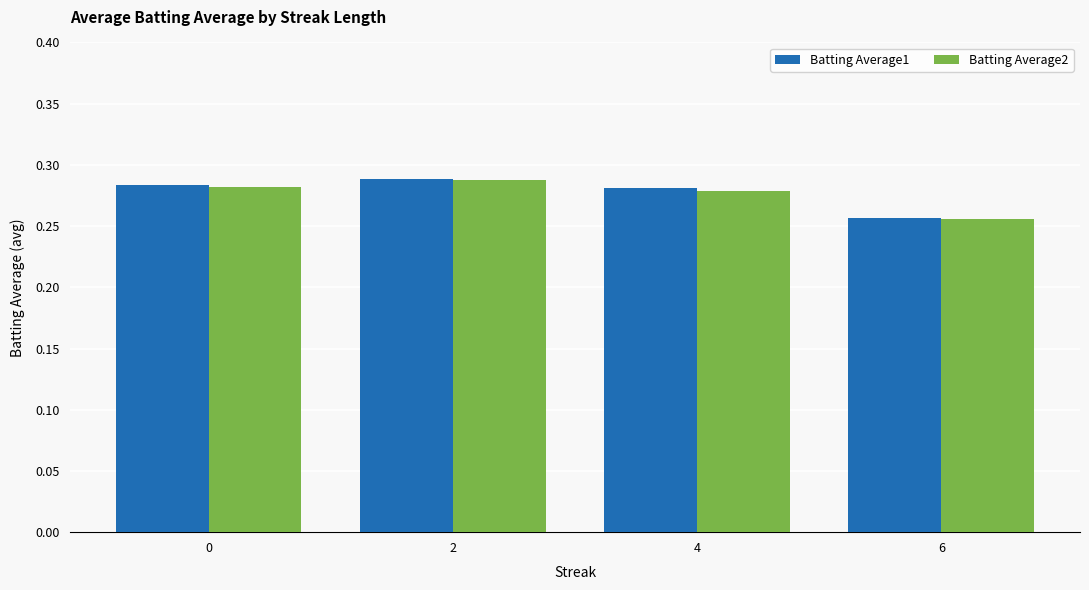

At which label is Batting Average1 closest to 0?

6